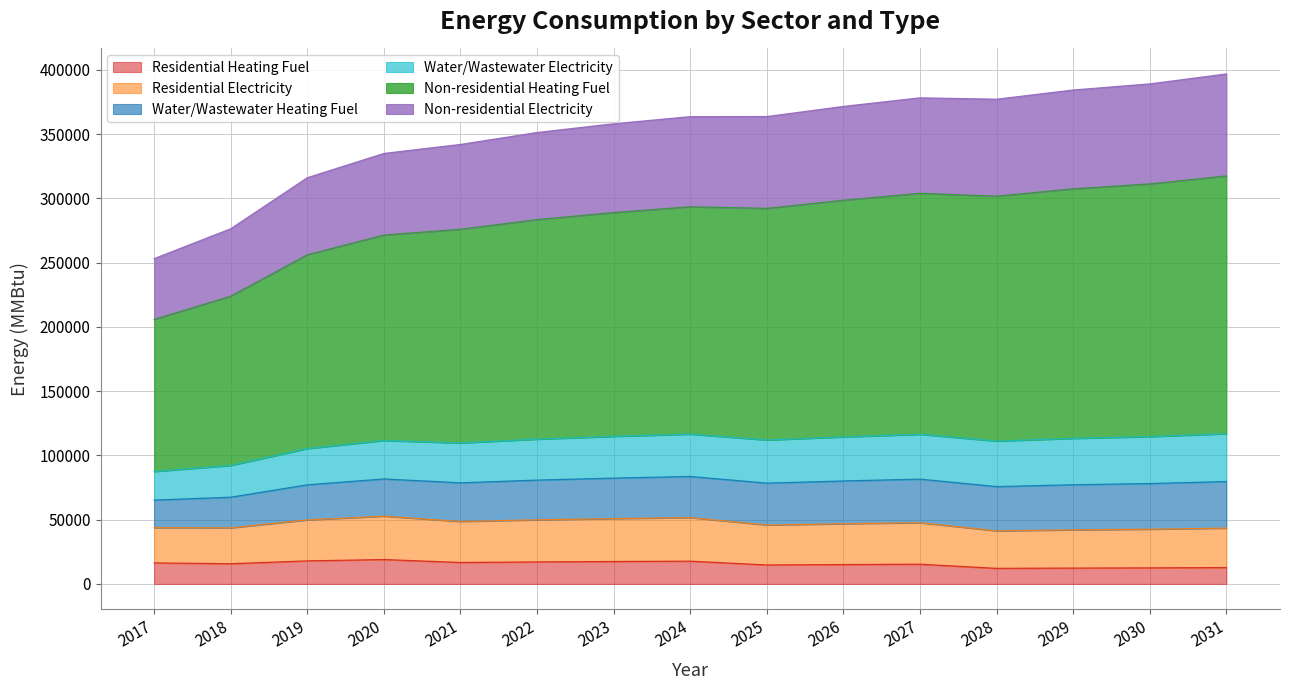

Is it true that Residential Heating Fuel equals 12352.2 at 2029?

True